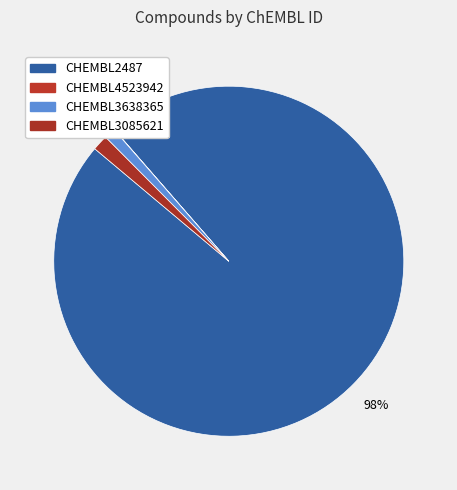

How many slices are in this pie chart?

4